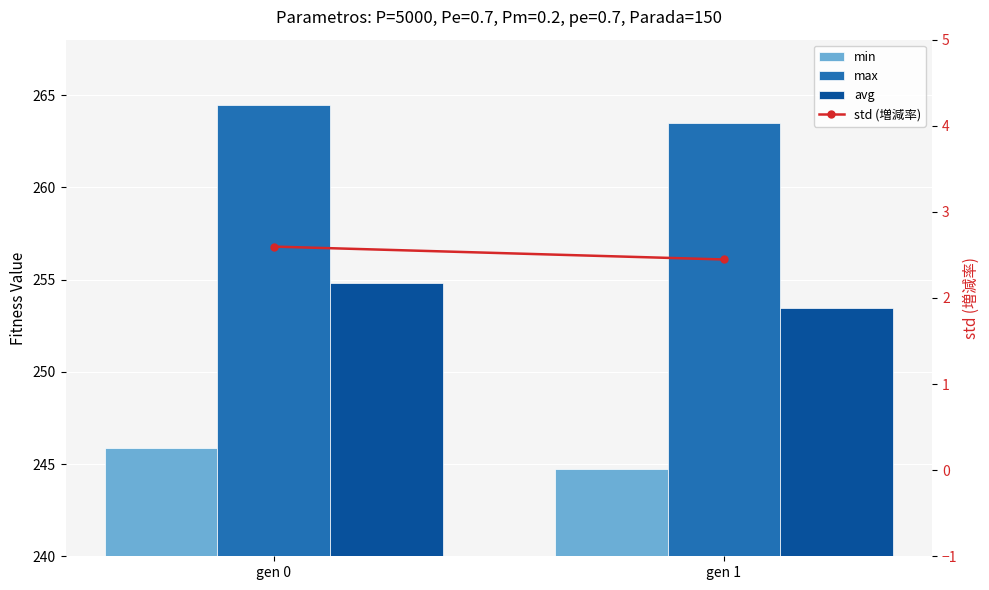

Count the number of categories in the chart.

2